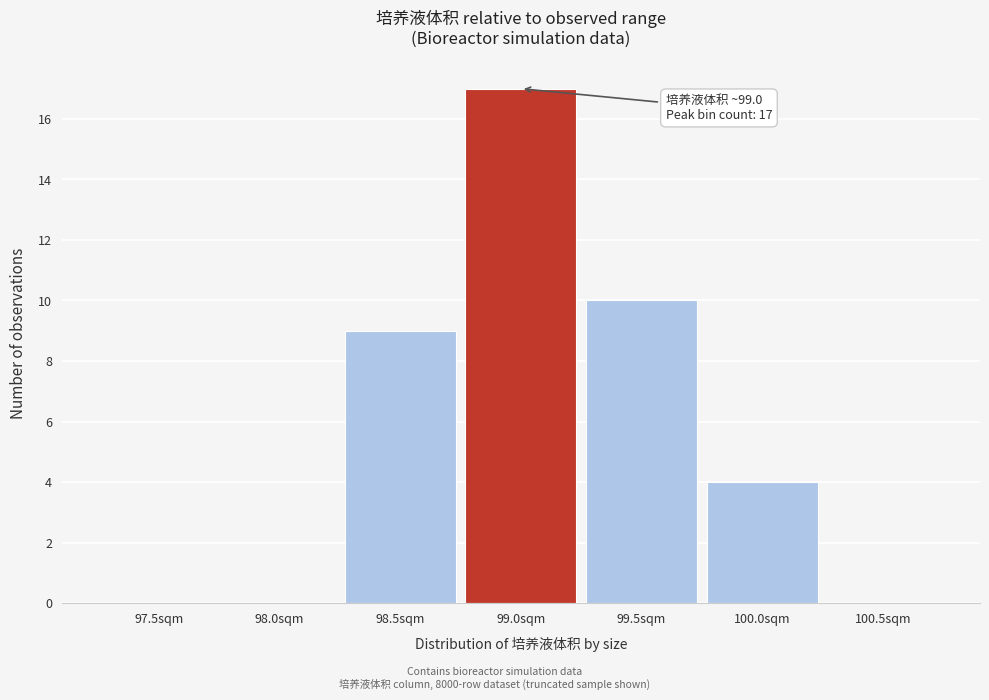

Reading right to left, extract all data points from this chart.

100.5sqm=0	100.0sqm=4	99.5sqm=10	99.0sqm=17	98.5sqm=9	98.0sqm=0	97.5sqm=0